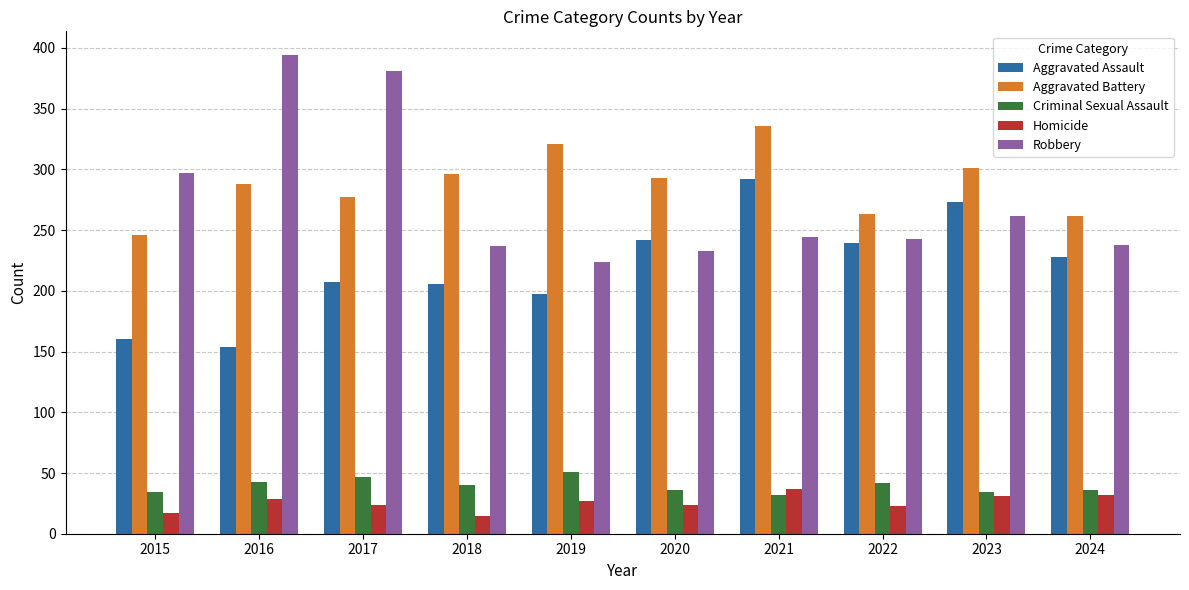

How many series are shown in this chart?

5